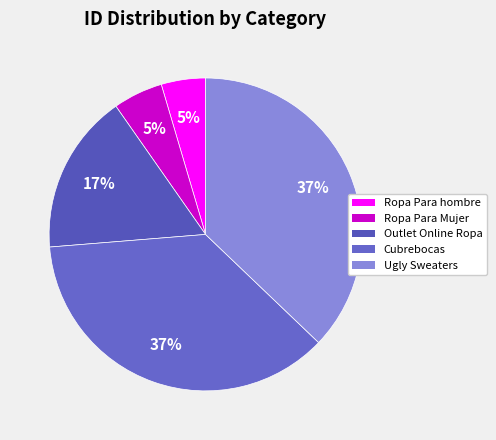

Is there a majority slice in this chart?

No